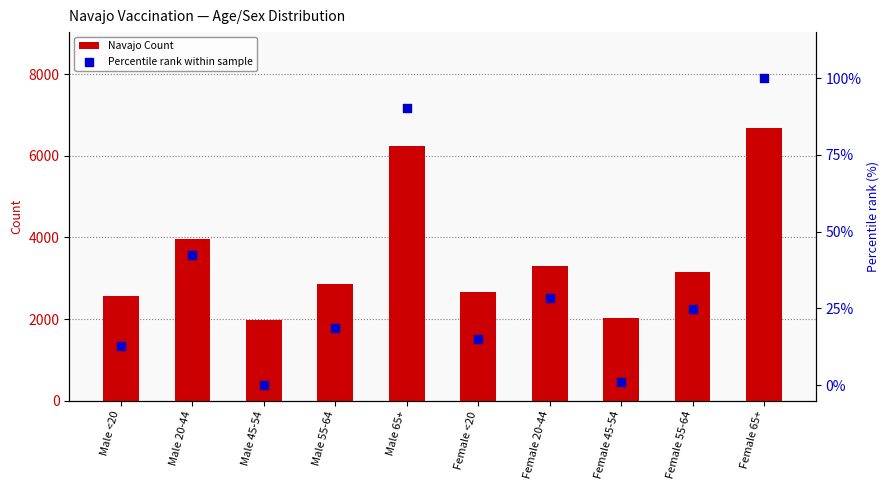

What is the total value across all series at Male 20-44?

4012.4